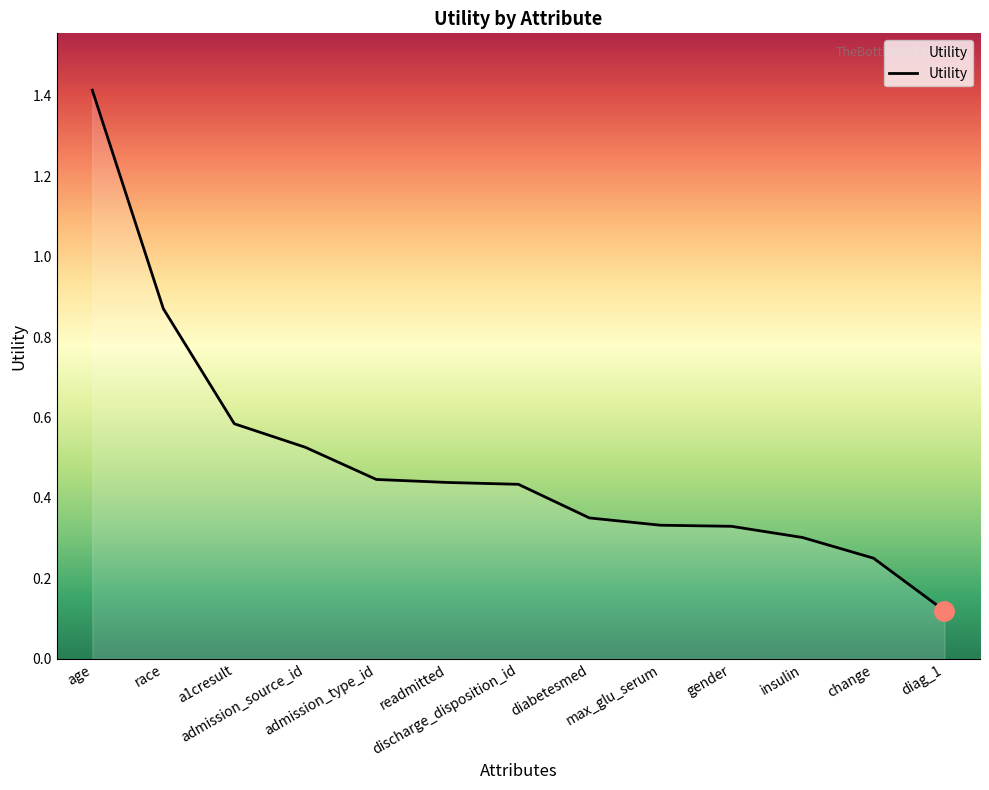

What is the change in value from change to diag_1?

-0.1